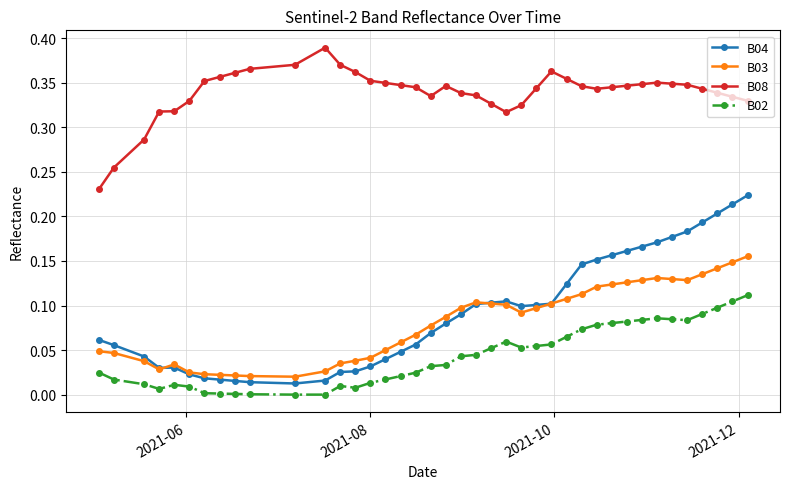

Rank the series by their maximum value, from lowest to highest.

B02, B03, B04, B08